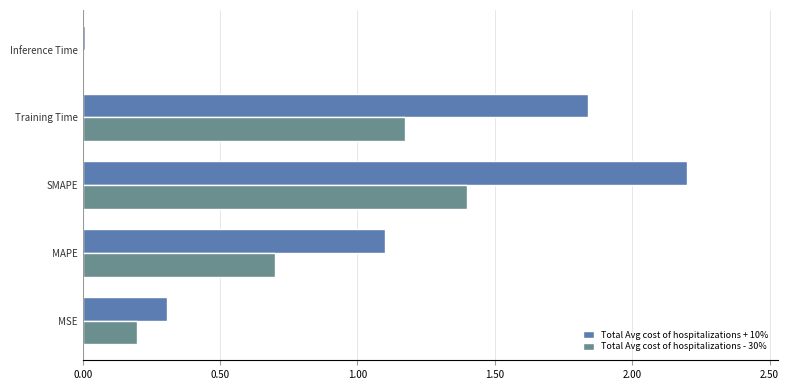

What is the maximum value for Total Avg cost of hospitalizations + 10%?

2.2